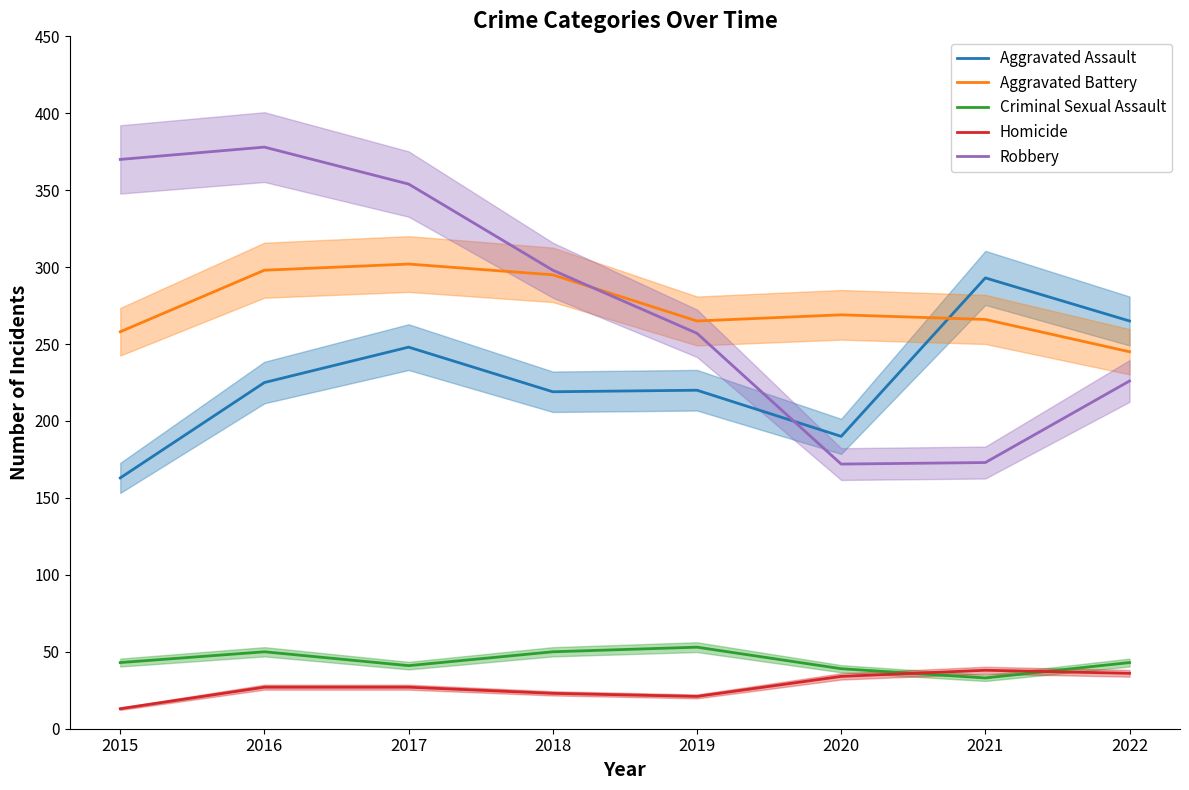

At which category does Robbery reach its first local peak?

2016